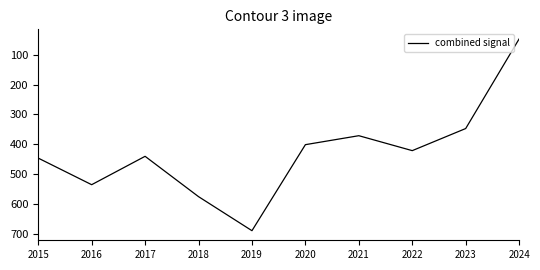

Between 2017 and 2020, which is larger?

2017